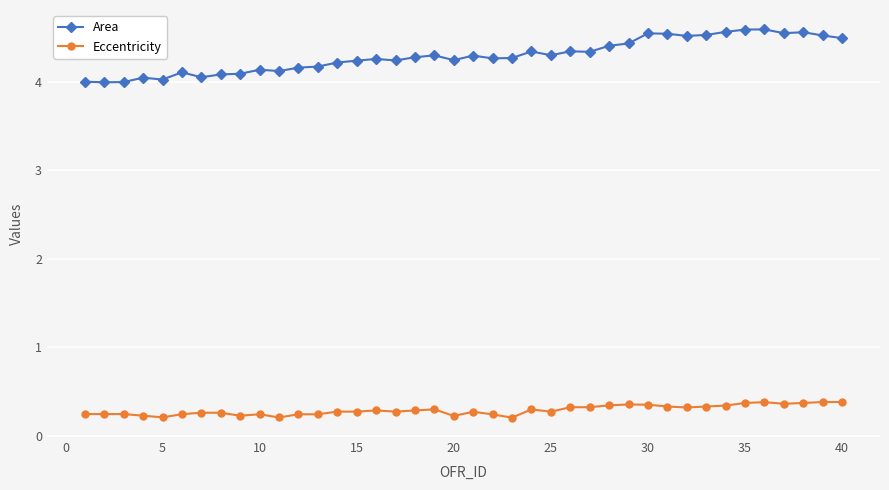

Which series has the largest range (max minus min)?

Area